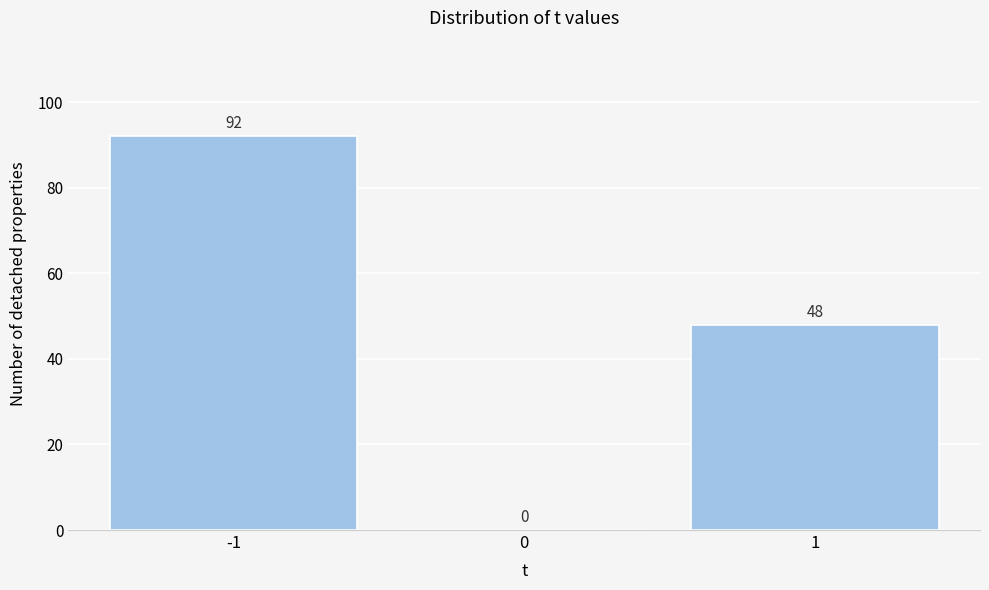

Reading left to right, transcribe this chart: for each bar, give the range it covers on the x-axis and its height.

-1.5 to -0.5: 92
-0.5 to 0.5: 0
0.5 to 1.5: 48